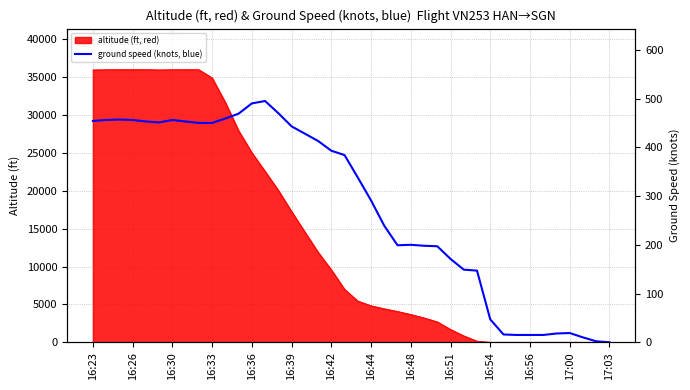

True or false: the data shows 105 at 23.

False